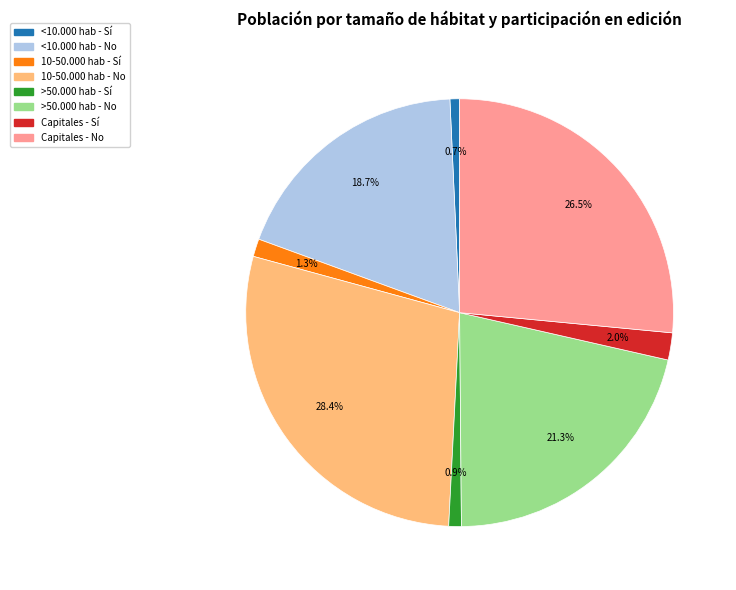

Which category has the biggest portion of the pie?

10-50.000 hab - No